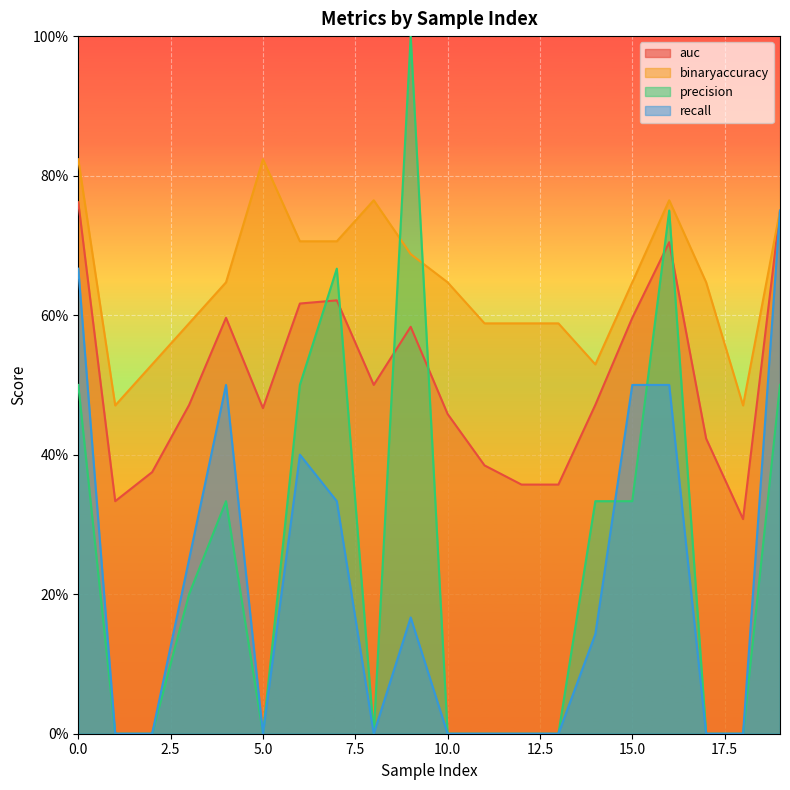

Reading left to right, list all the values displayed in this chart.

auc: 0=0.8	1=0.3	2=0.4	3=0.5	4=0.6	5=0.5	6=0.6	7=0.6	8=0.5	9=0.6	10=0.5	11=0.4	12=0.4	13=0.4	14=0.5	15=0.6	16=0.7	17=0.4	18=0.3	19=0.8
binaryaccuracy: 0=0.8	1=0.5	2=0.5	3=0.6	4=0.6	5=0.8	6=0.7	7=0.7	8=0.8	9=0.7	10=0.6	11=0.6	12=0.6	13=0.6	14=0.5	15=0.6	16=0.8	17=0.6	18=0.5	19=0.8
precision: 0=0.5	1=0.0	2=0.0	3=0.2	4=0.3	5=0.0	6=0.5	7=0.7	8=0.0	9=1.0	10=0.0	11=0.0	12=0.0	13=0.0	14=0.3	15=0.3	16=0.8	17=0.0	18=0.0	19=0.5
recall: 0=0.7	1=0.0	2=0.0	3=0.2	4=0.5	5=0.0	6=0.4	7=0.3	8=0.0	9=0.2	10=0.0	11=0.0	12=0.0	13=0.0	14=0.1	15=0.5	16=0.5	17=0.0	18=0.0	19=0.8